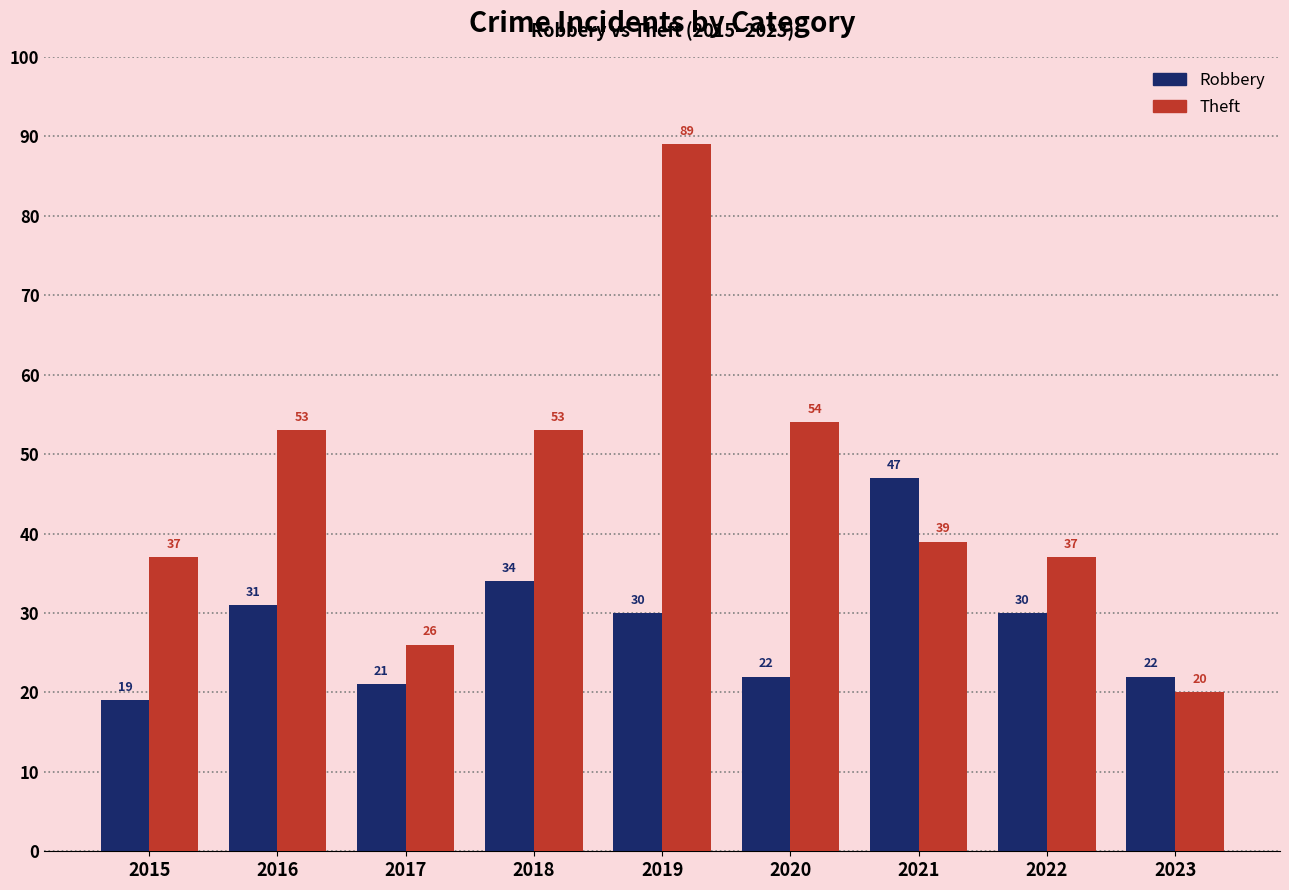

Which series has the largest range (max minus min)?

Theft